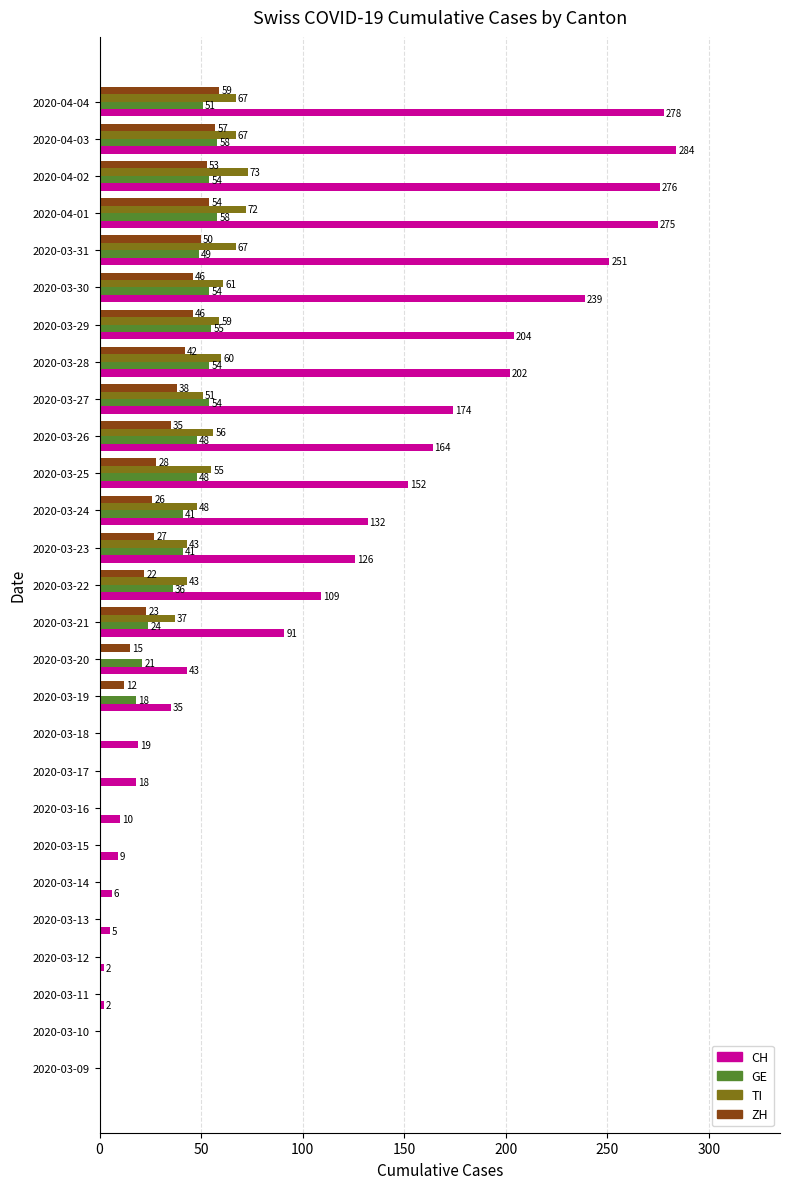

True or false: ZH has a value of -22 at 2020-03-12.

False